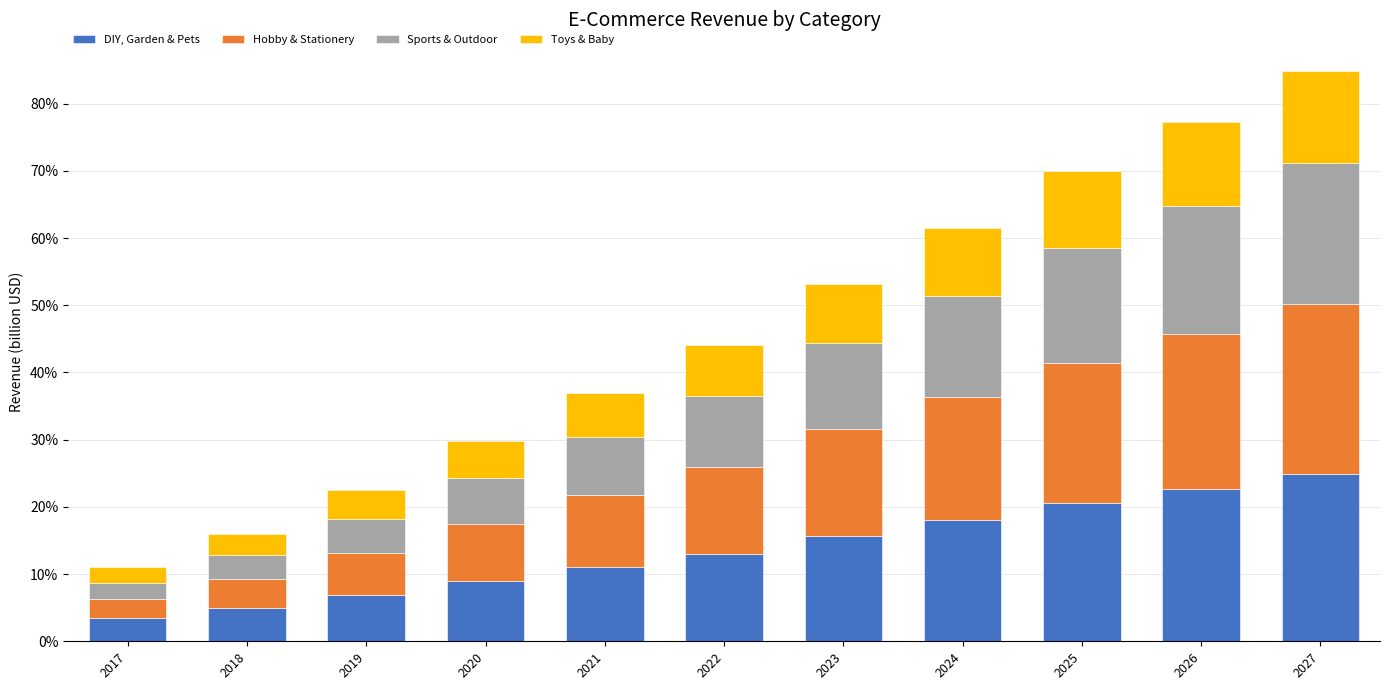

Does the chart contain stacked bars?

Yes